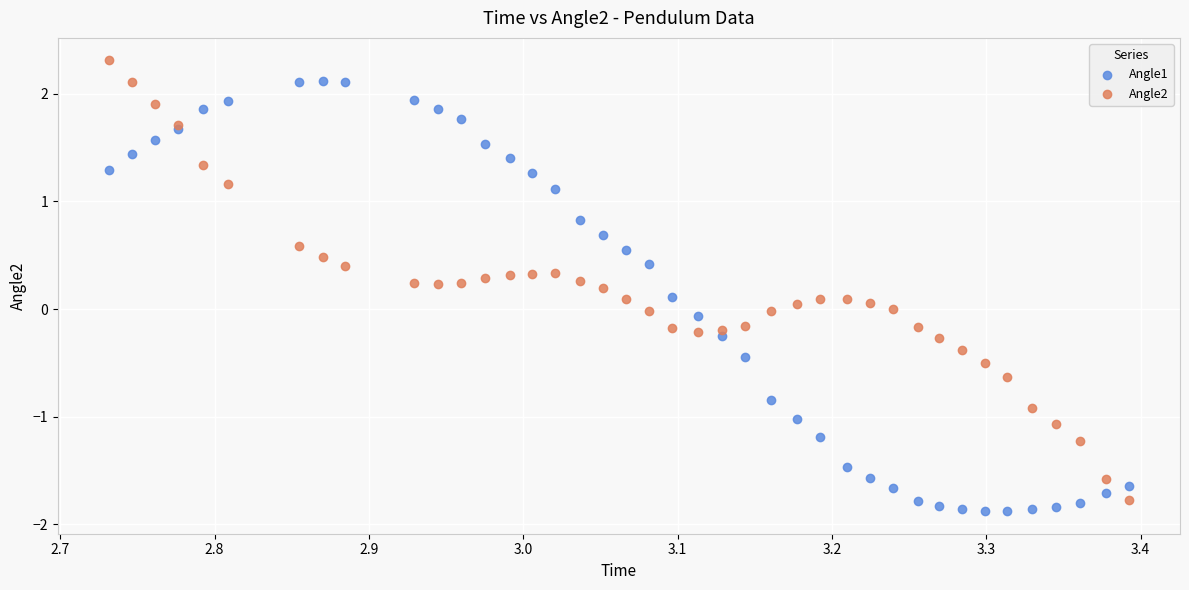

Which series has the largest Y range (max minus min)?

Angle2